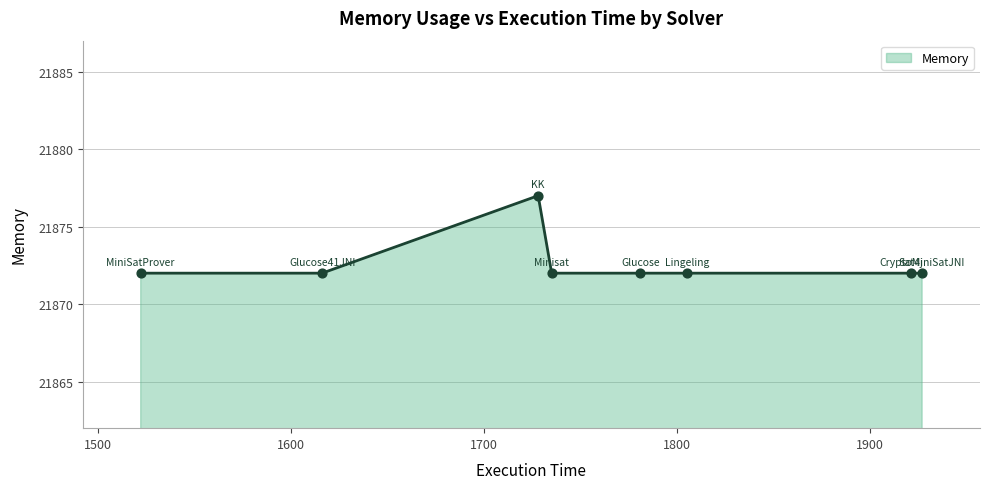

What is the smallest value displayed?

21872